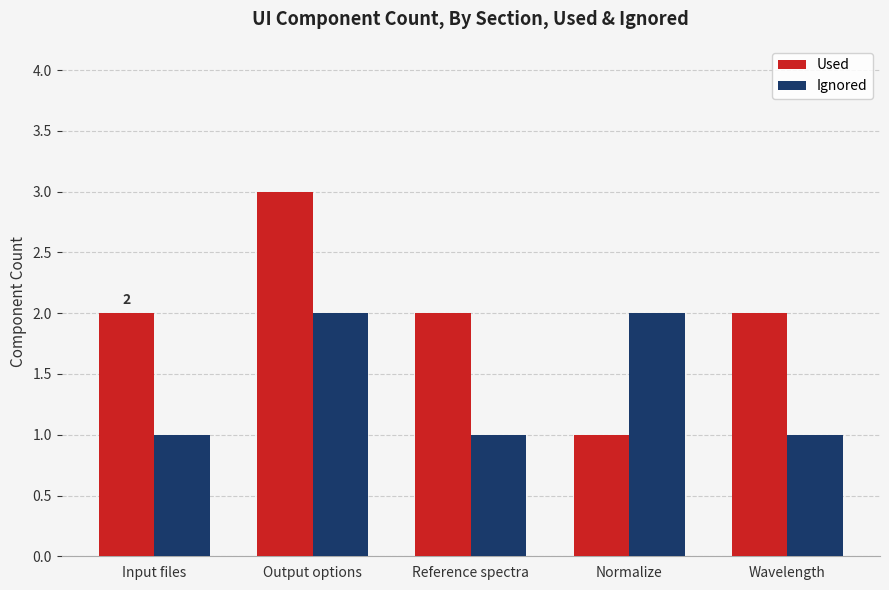

Which series has the largest range (max minus min)?

Used